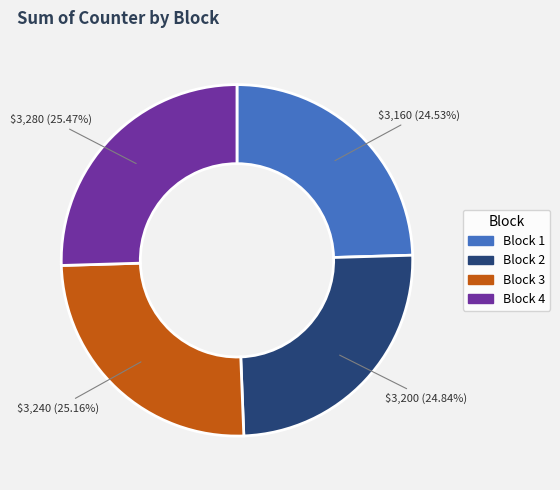

Is the sum of Block 1 and Block 2 greater than half?

No